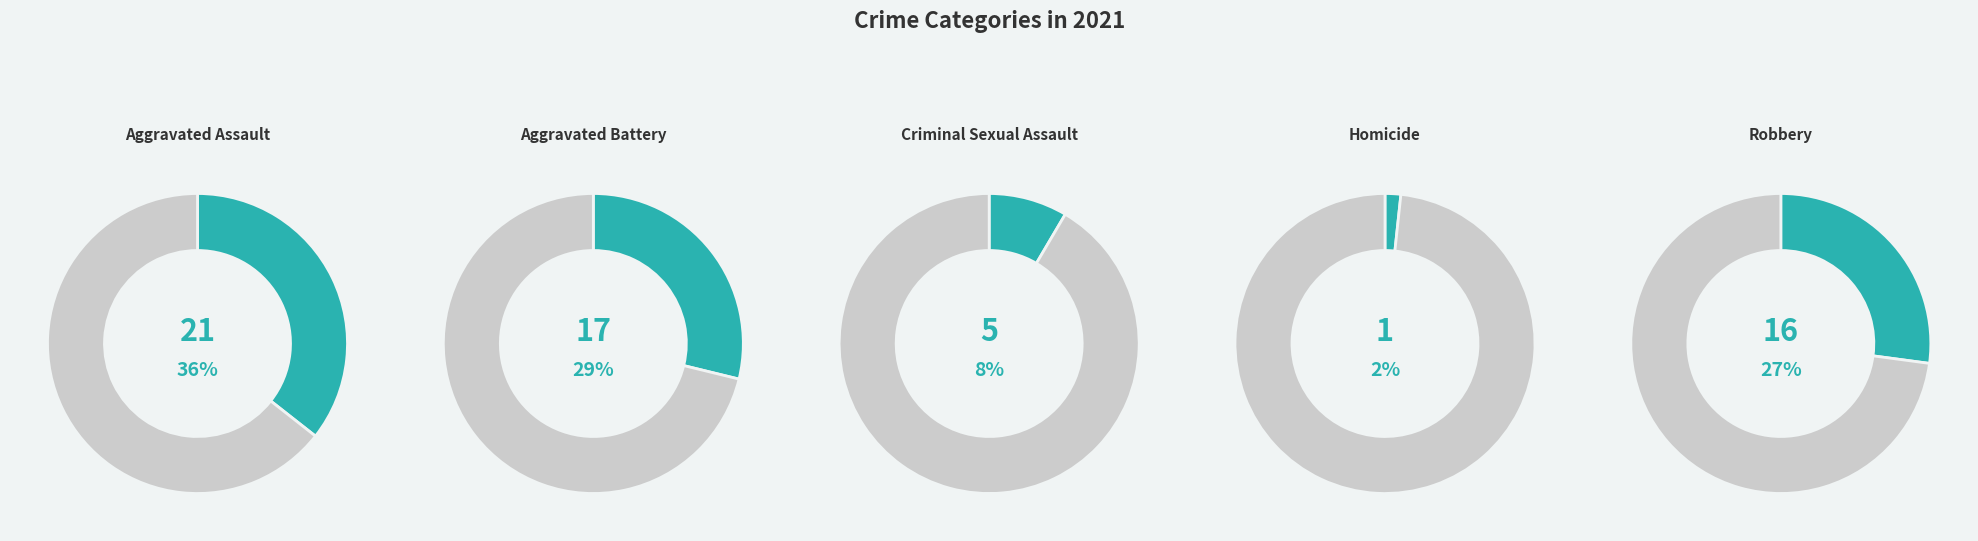

Between Criminal Sexual Assault and Homicide, which is larger?

Criminal Sexual Assault